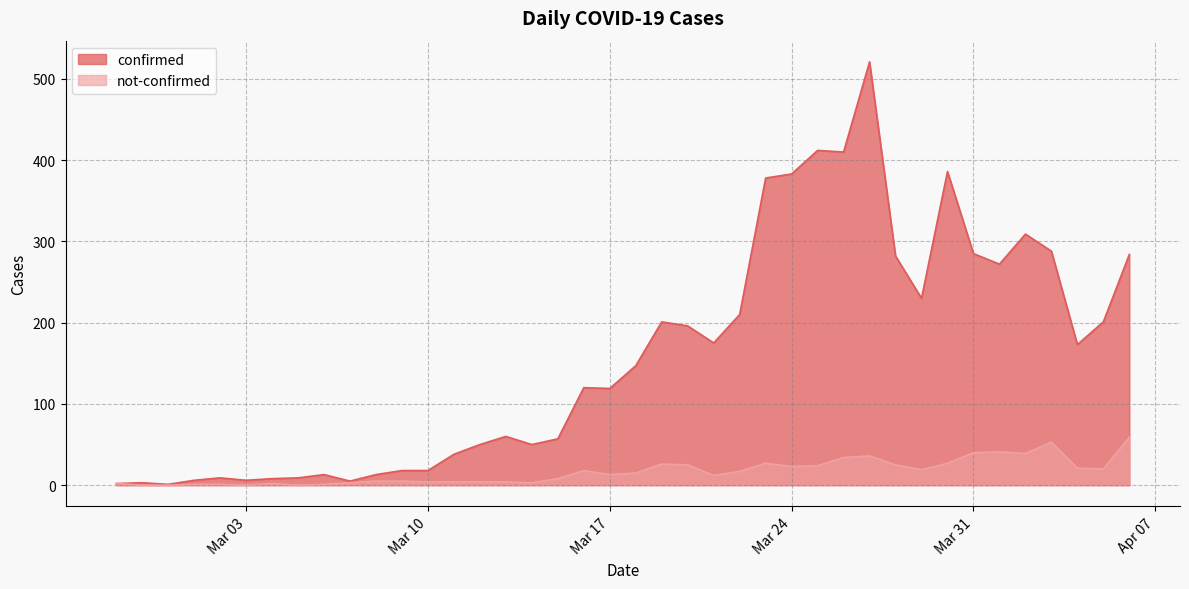

Reading left to right, extract all data points from this chart.

confirmed: 2	3	1	6	9	6	8	9	13	5	13	18	18	38	50	60	50	57	120	119	147	201	196	175	210	378	383	412	410	521	282	230	386	285	272	309	288	173	201	284
not-confirmed: 2	0	0	1	1	0	2	0	1	3	5	5	4	4	4	4	3	8	18	13	15	26	25	12	17	27	23	24	34	36	25	19	27	40	41	39	53	21	20	59